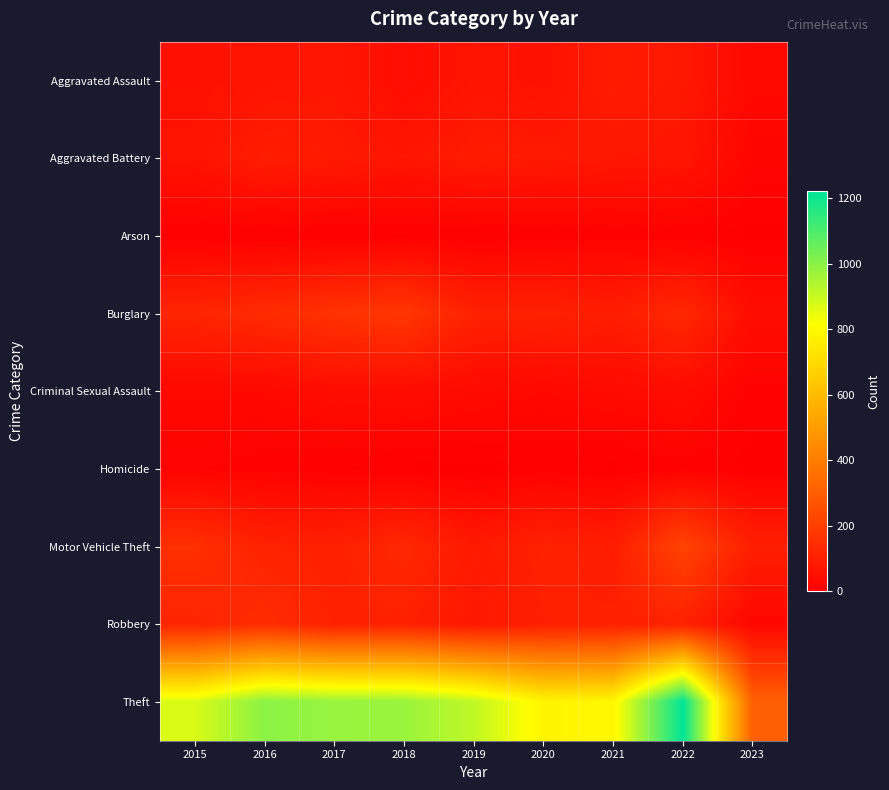

Reading right to left, list all the values displayed in this chart.

Aggravated Assault: 2023=28	2022=77	2021=86	2020=56	2019=65	2018=43	2017=72	2016=66	2015=54
Aggravated Battery: 2023=19	2022=71	2021=75	2020=82	2019=88	2018=70	2017=83	2016=93	2015=64
Arson: 2023=2	2022=4	2021=8	2020=4	2019=2	2018=3	2017=1	2016=2	2015=2
Burglary: 2023=43	2022=131	2021=95	2020=110	2019=110	2018=176	2017=162	2016=139	2015=121
Criminal Sexual Assault: 2023=9	2022=41	2021=36	2020=26	2019=36	2018=43	2017=44	2016=28	2015=28
Homicide: 2023=1	2022=9	2021=2	2020=6	2019=0	2018=2	2017=5	2016=8	2015=13
Motor Vehicle Theft: 2023=102	2022=216	2021=96	2020=109	2019=84	2018=127	2017=104	2016=110	2015=152
Robbery: 2023=24	2022=107	2021=105	2020=102	2019=75	2018=107	2017=105	2016=145	2015=117
Theft: 2023=307	2022=1222	2021=791	2020=783	2019=914	2018=977	2017=979	2016=999	2015=874